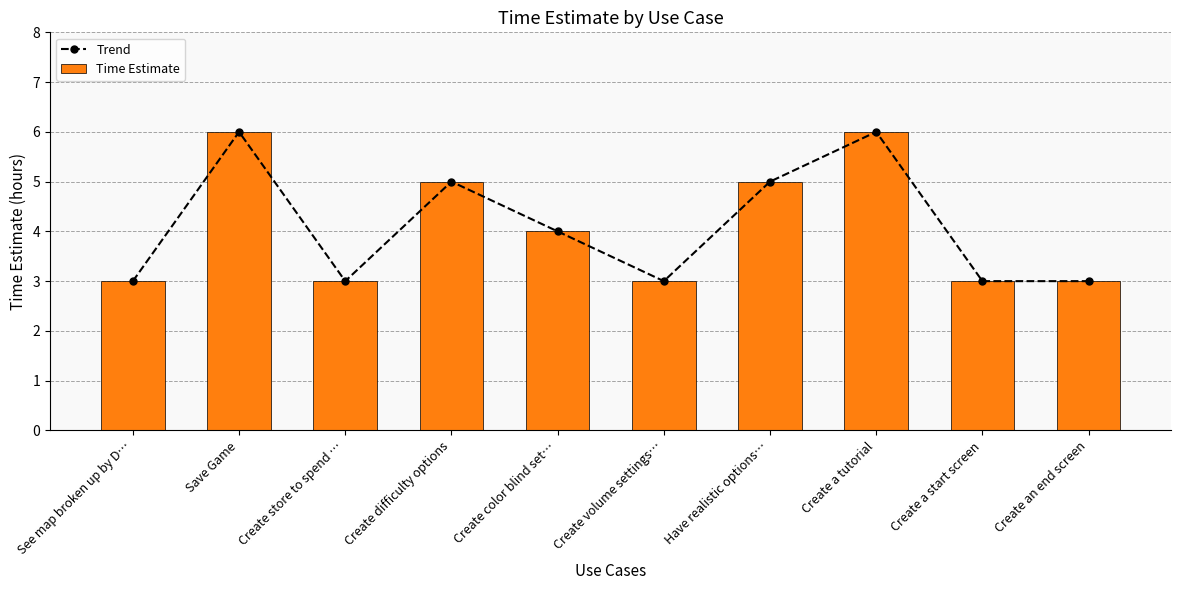

What are all the series names shown in the legend?

Trend, Time Estimate